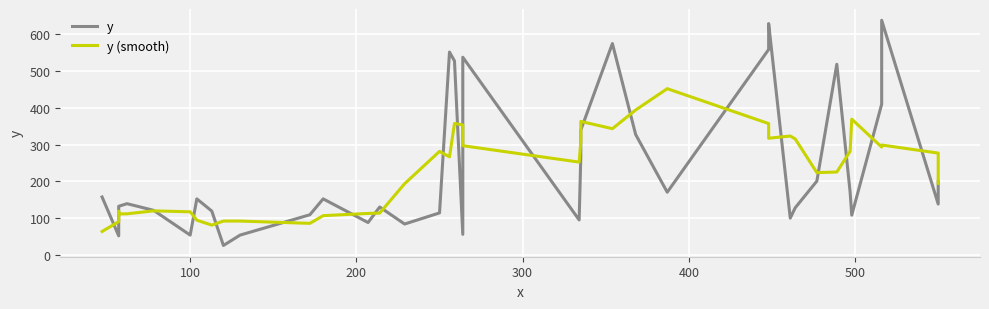

Is it true that y (smooth) equals 231.7 at 26?

False